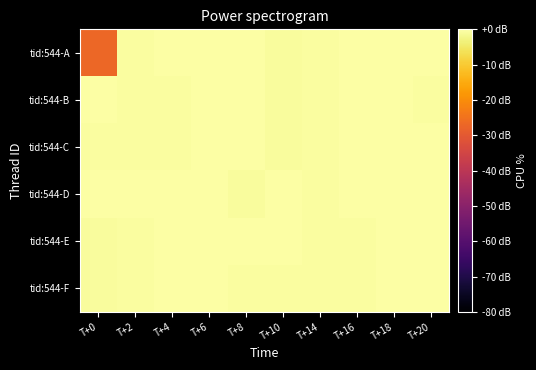

What is the total value across all series at T+6?

-0.6